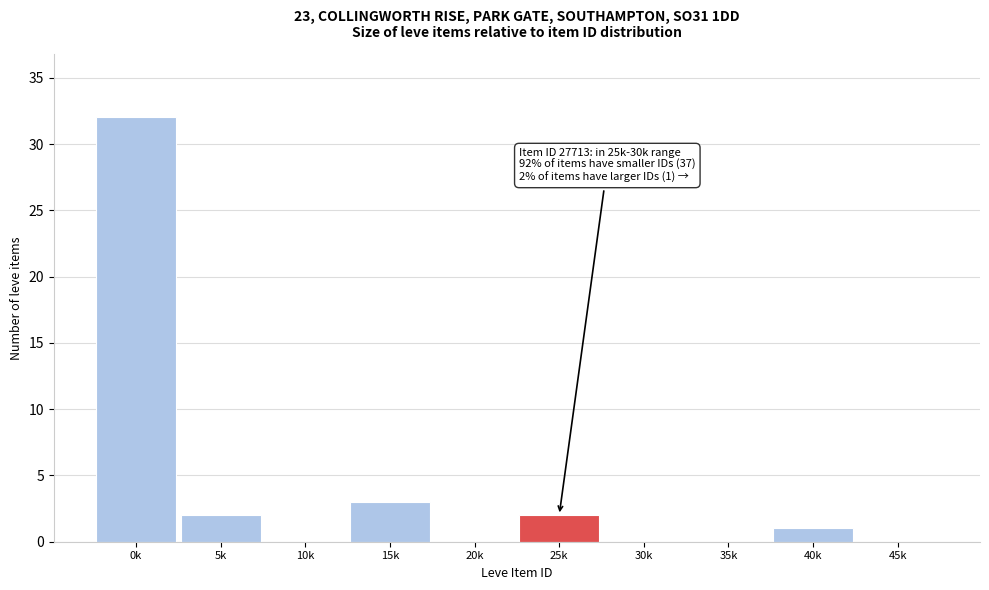

Reading left to right, list all the values displayed in this chart.

0k=32	5k=2	10k=0	15k=3	20k=0	25k=2	30k=0	35k=0	40k=1	45k=0